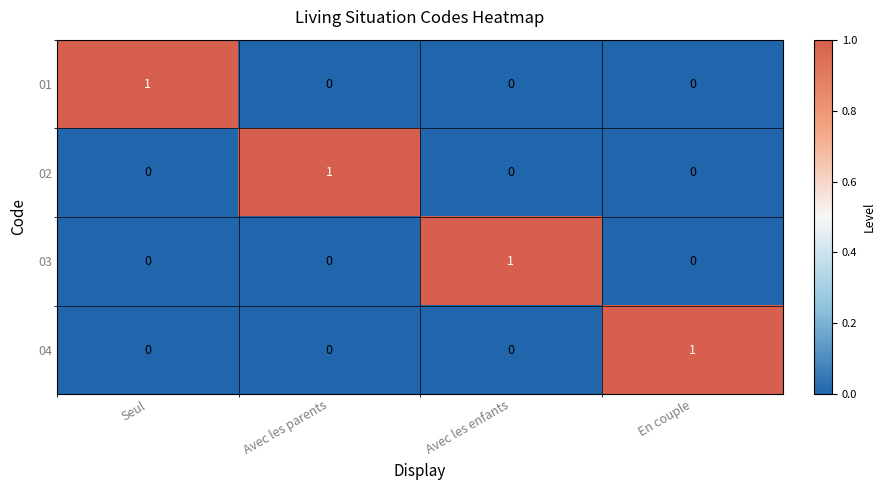

What is the difference between the highest and lowest values at Avec les enfants?

1